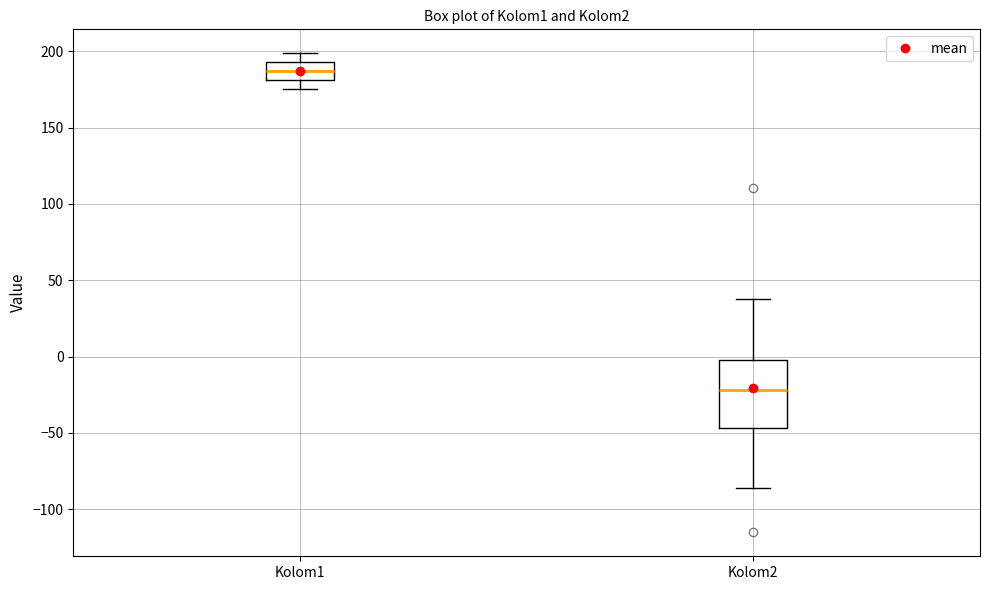

Where does the lower whisker of the box for Kolom1 end on the y-axis? The values are not printed on the chart, so give them approximately, as read against the axis.

175